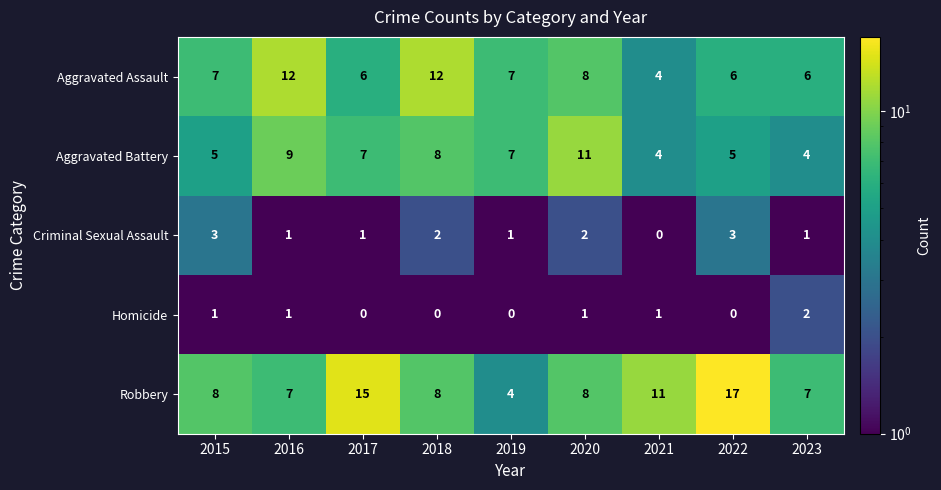

At which category is the sum across all series the highest?

2022